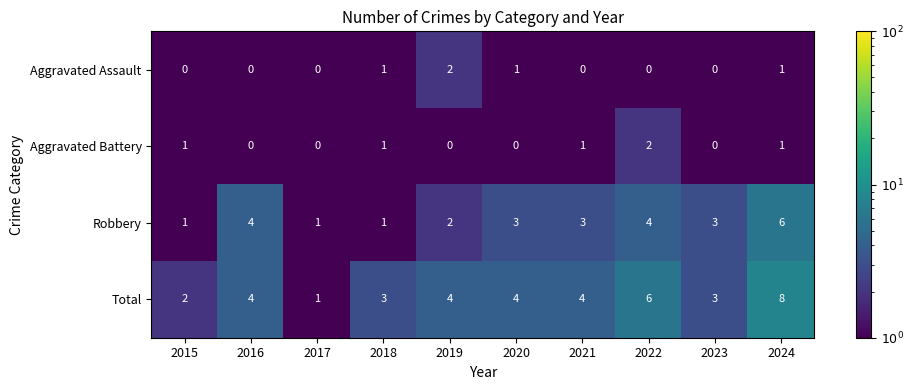

Which series has the largest range (max minus min)?

Total